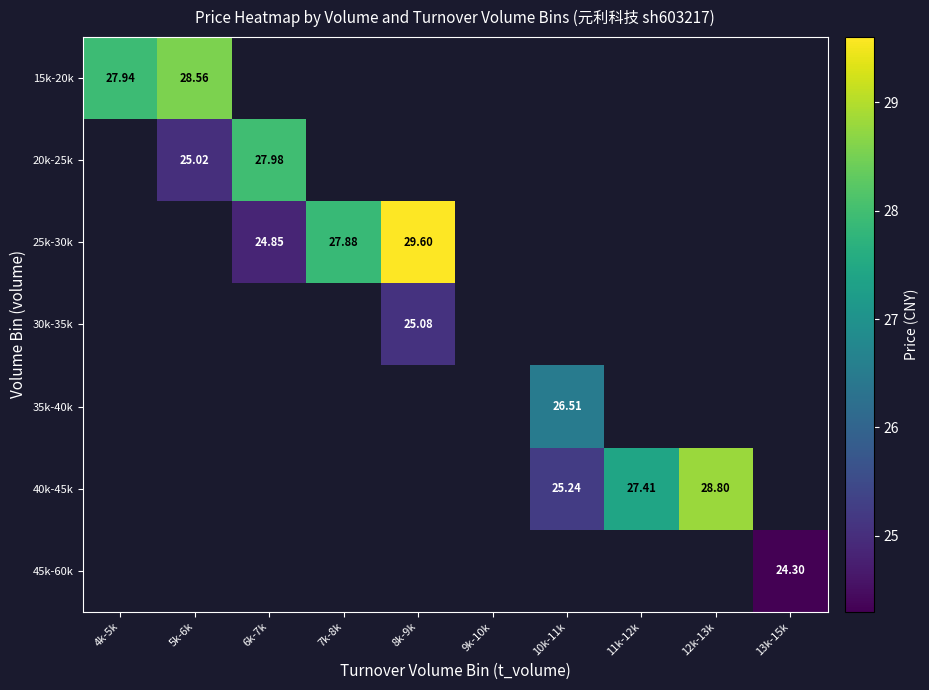

Between 8k-9k and 11k-12k, which is larger?

11k-12k